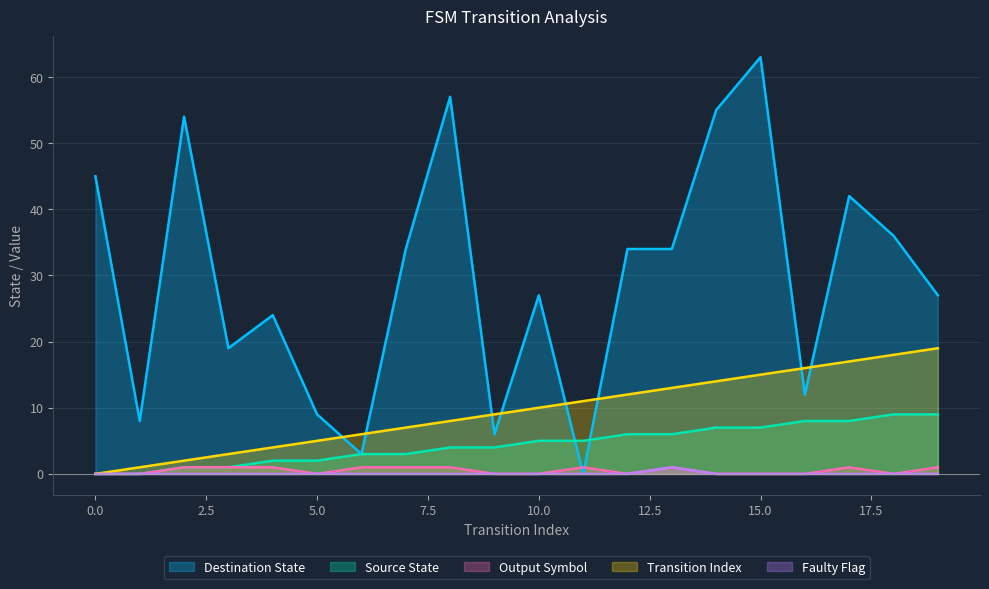

What is the total value across all series at 13?

55